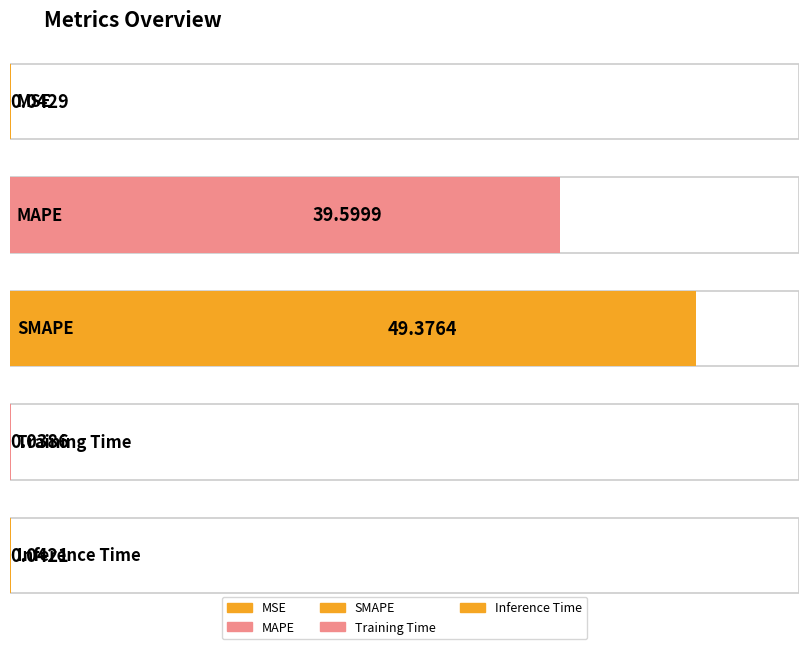

Read the value at MAPE.

39.6